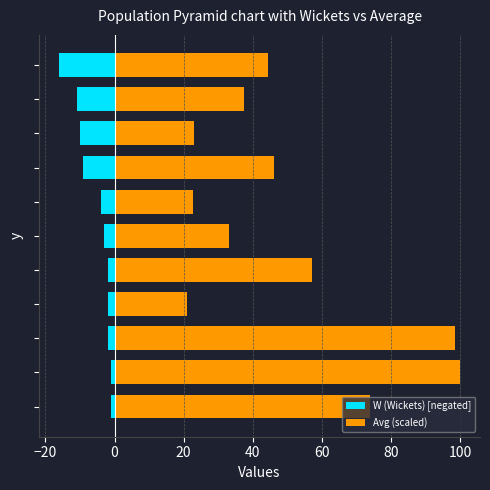

How many groups of bars are there?

11